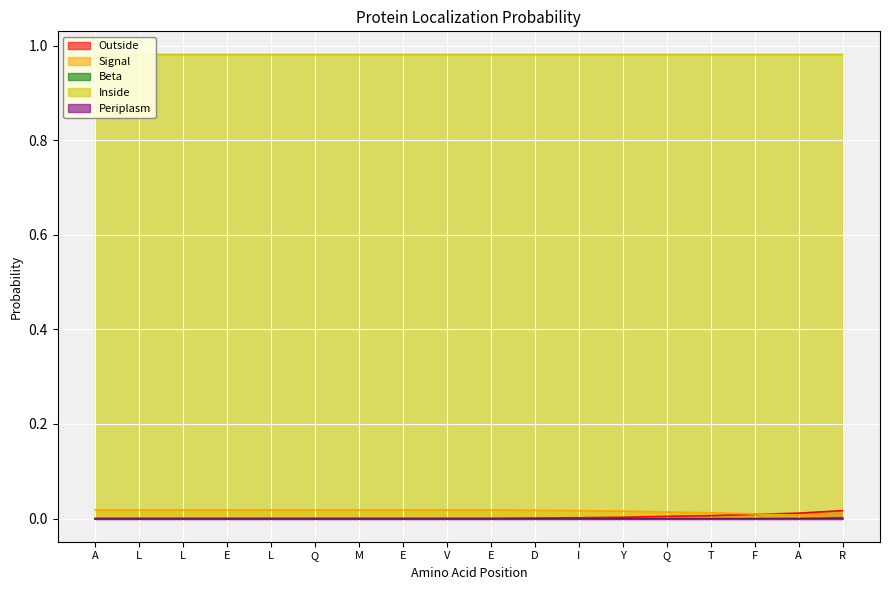

What is the label of the 6th point from the left?

Q